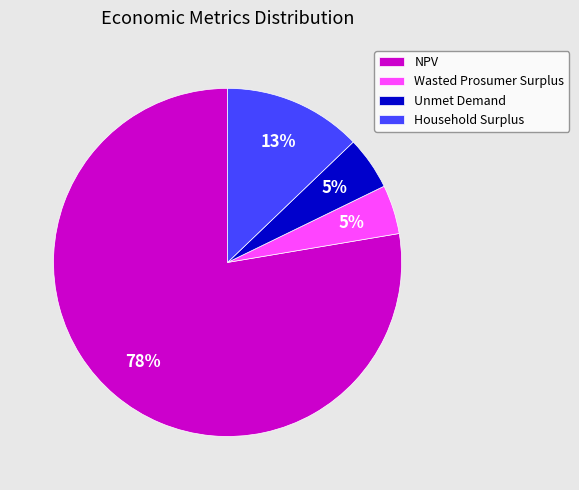

Is the sum of Unmet Demand and NPV greater than half?

Yes